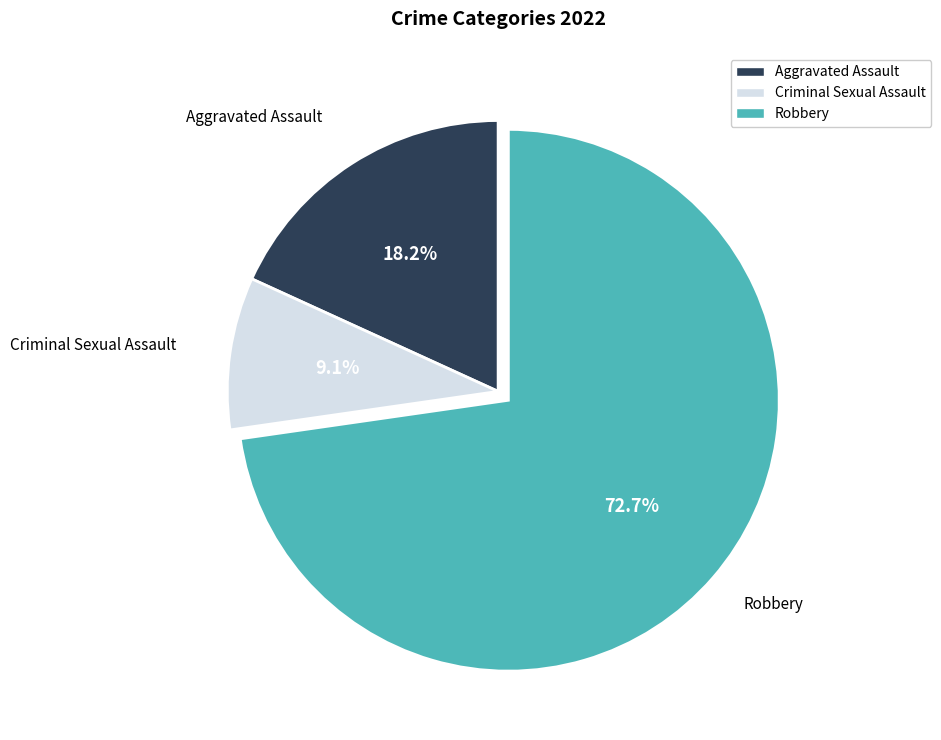

Is there any slice that represents more than half of the pie?

Yes